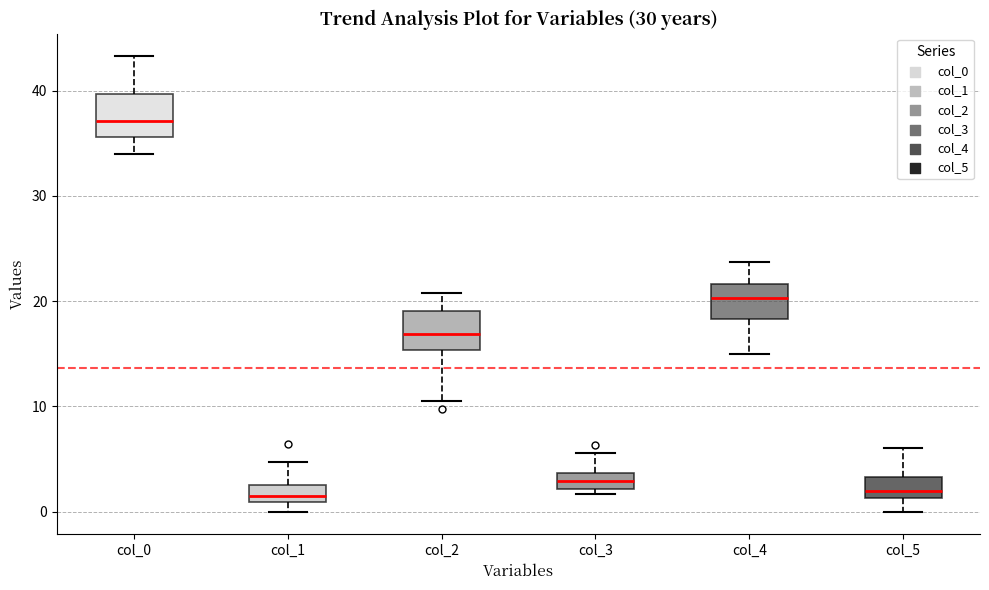

Which box has the highest median line?

col_0